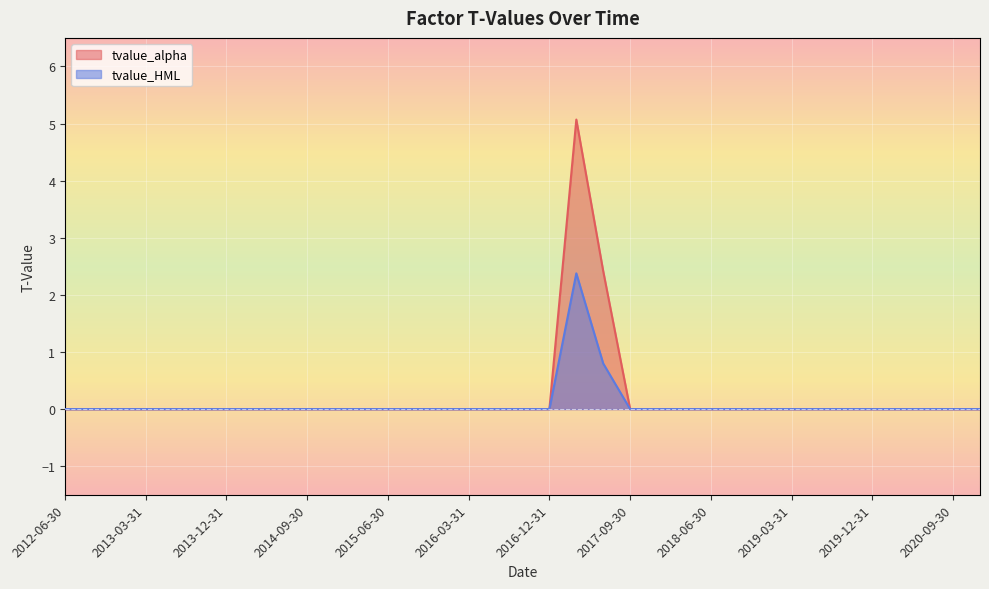

How many tvalue_alpha values are between 0 and 1?

33